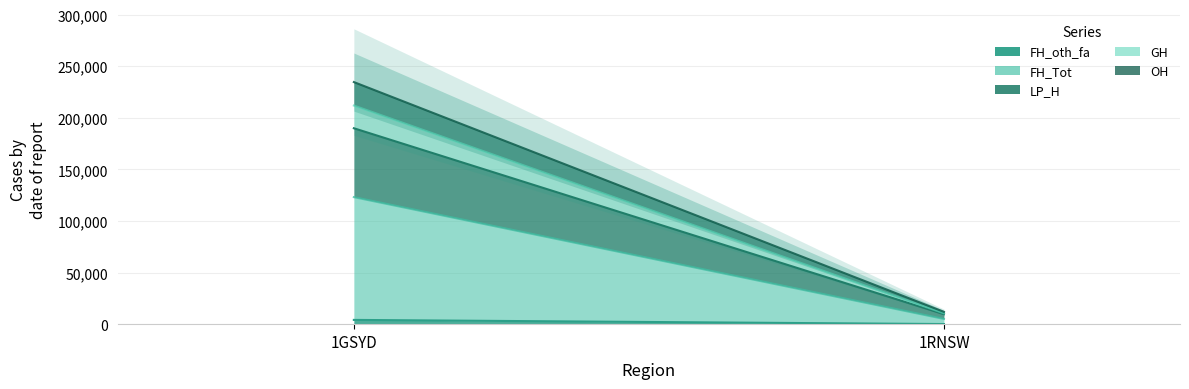

What is the sum of the LP_H values at 1RNSW and 1GSYD?

71334